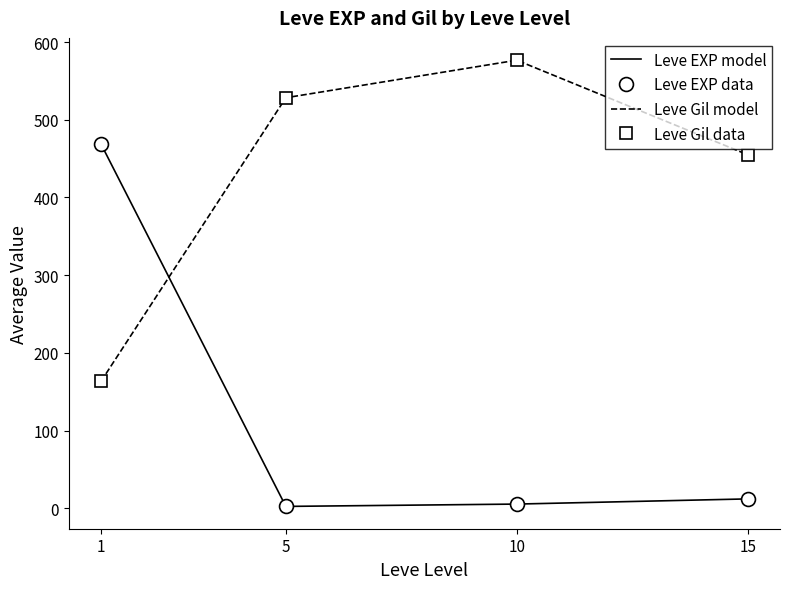

How many times do Leve Gil data and Leve EXP data cross each other?

1